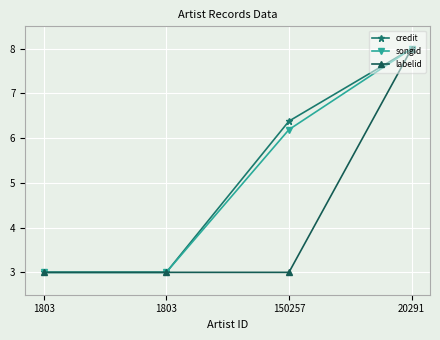

True or false: songid and labelid cross at least once.

False